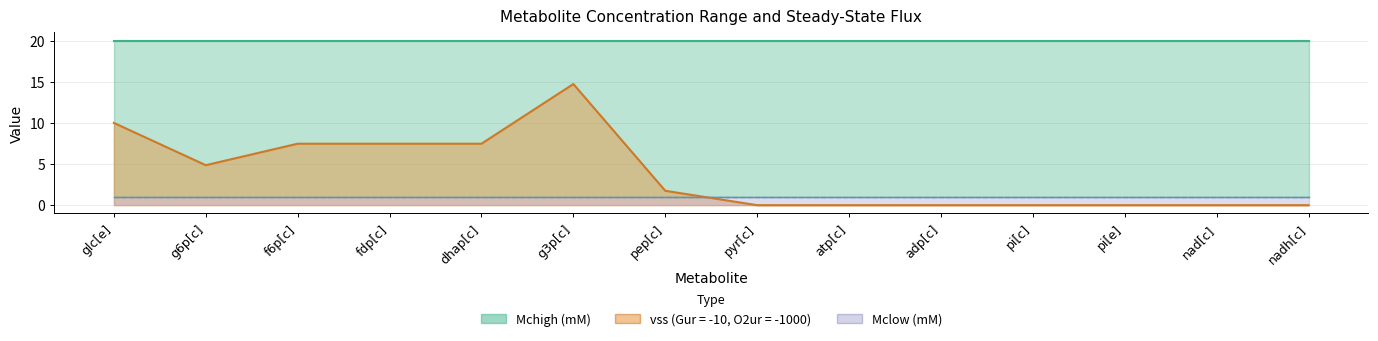

Is it true that Mchigh (mM) equals 36.0 at f6p[c]?

False